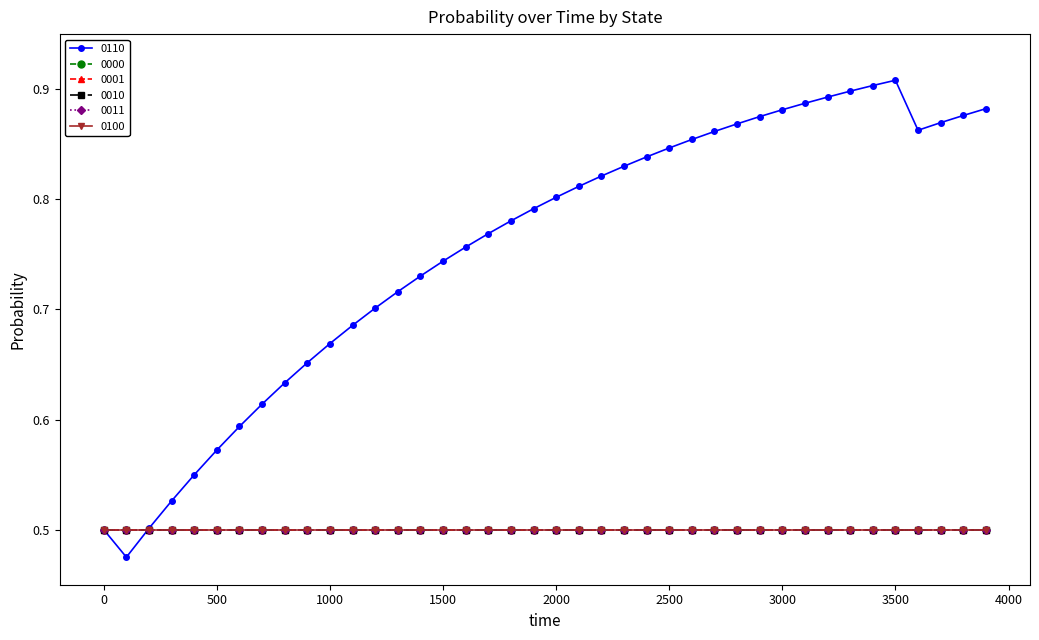

What is the value of the 0000 point at the 16th from the left?

0.5